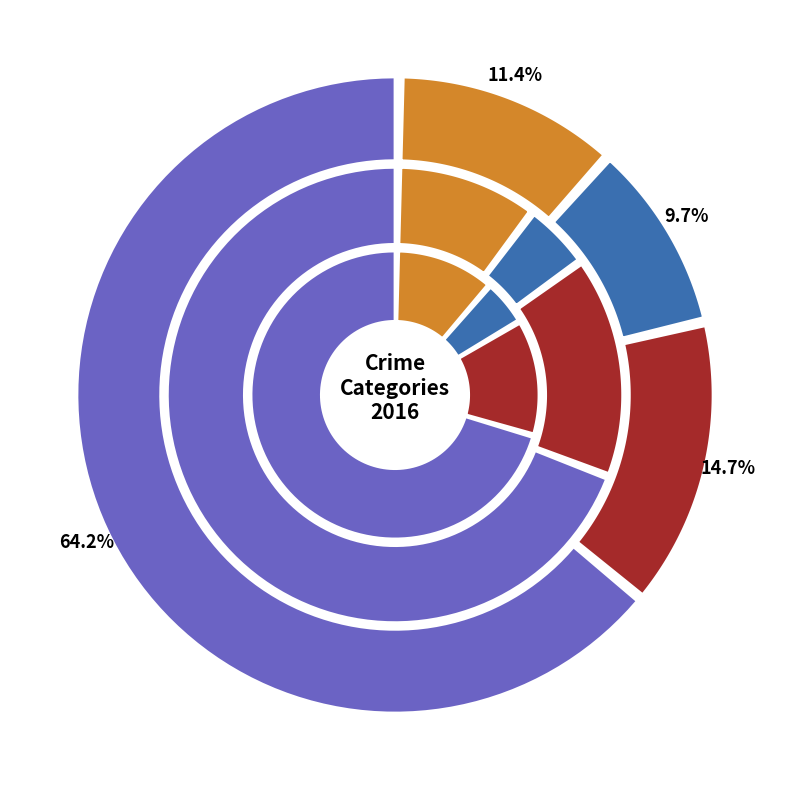

The 7 slice represents 9% of the pie. True or false?

True